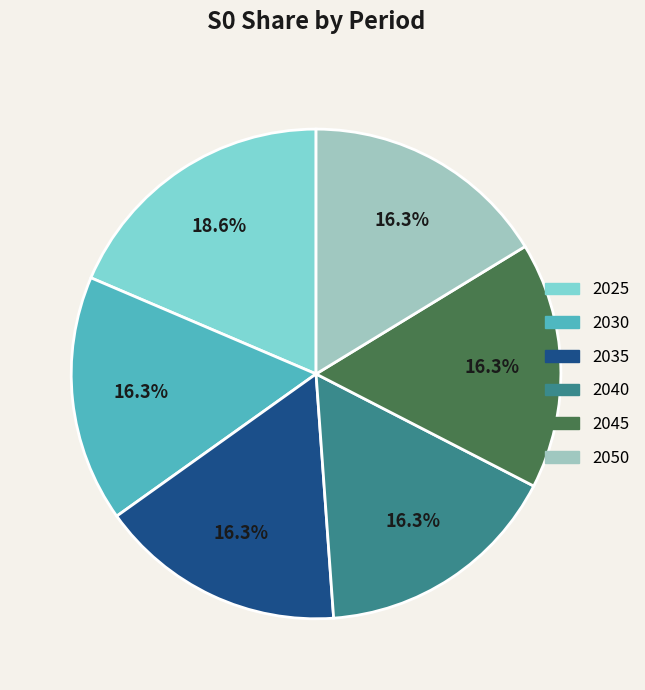

The 2035 slice represents 6% of the pie. True or false?

False